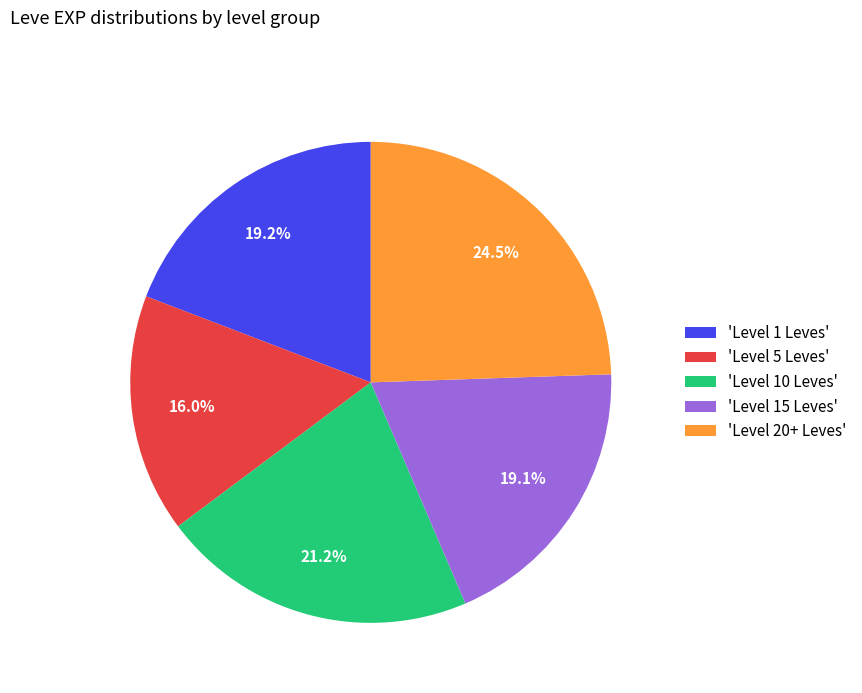

What is the total percentage of 'Level 15 Leves' and 'Level 20+ Leves'?

43.6%